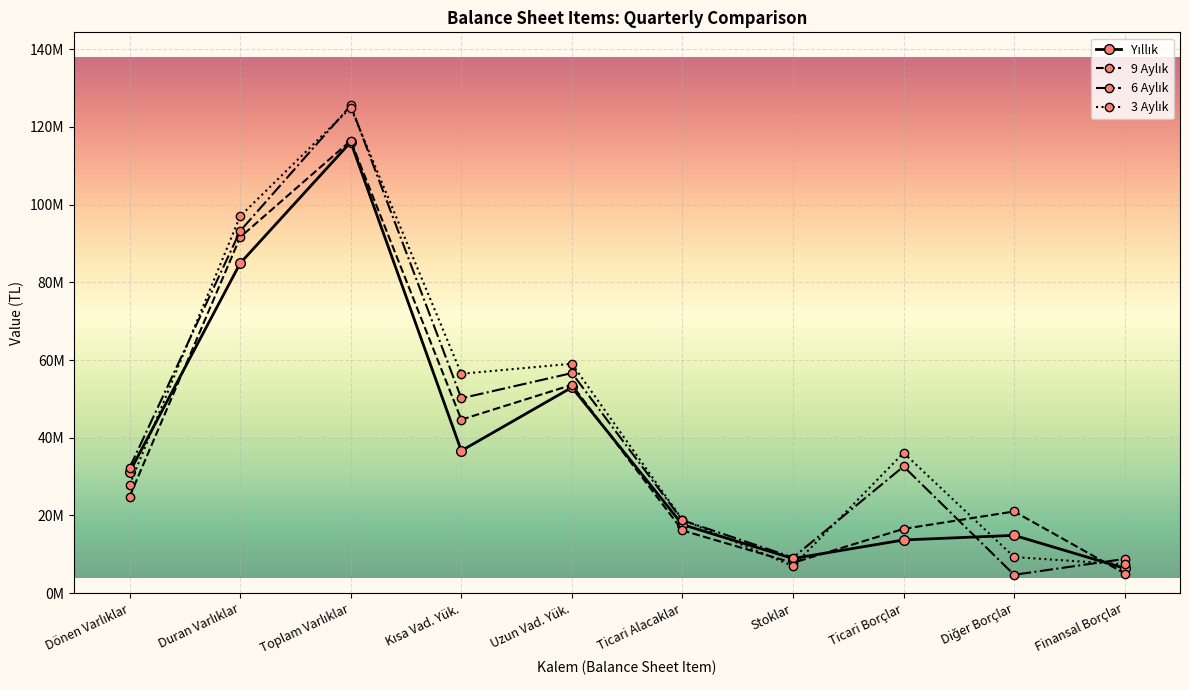

Between Stoklar and Dönen Varlıklar, which is larger?

Dönen Varlıklar